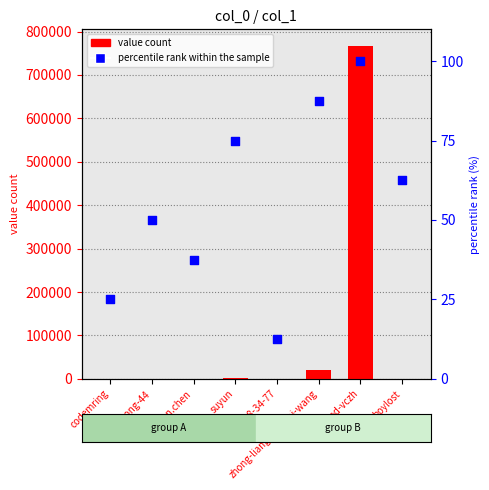

Which series has the largest Y range (max minus min)?

value count